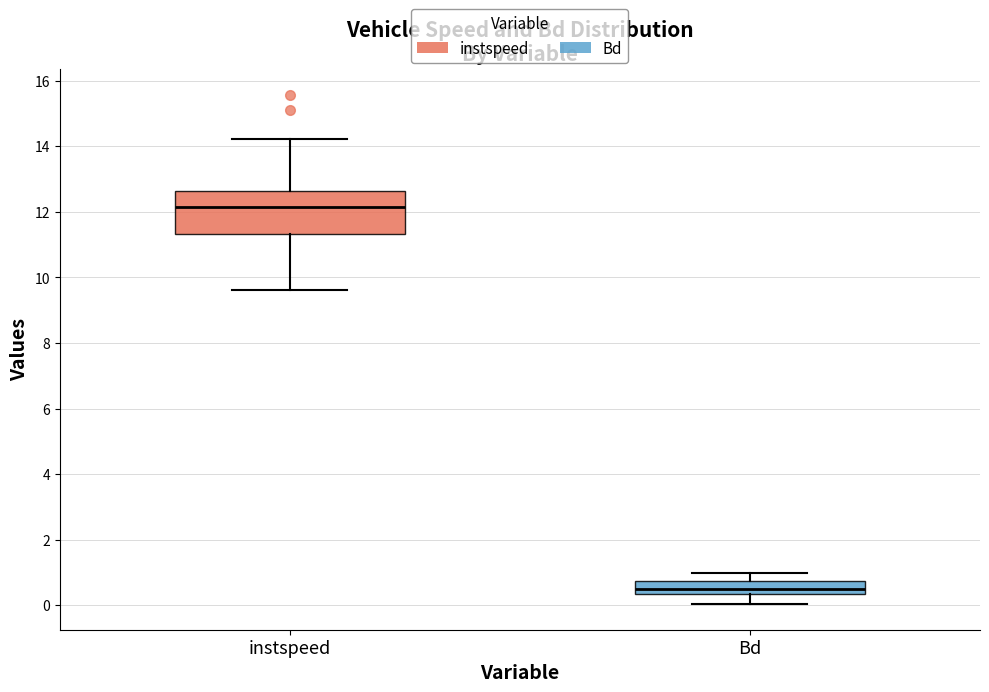

Comparing the boxes themselves (not the whiskers), which one is the tallest?

instspeed